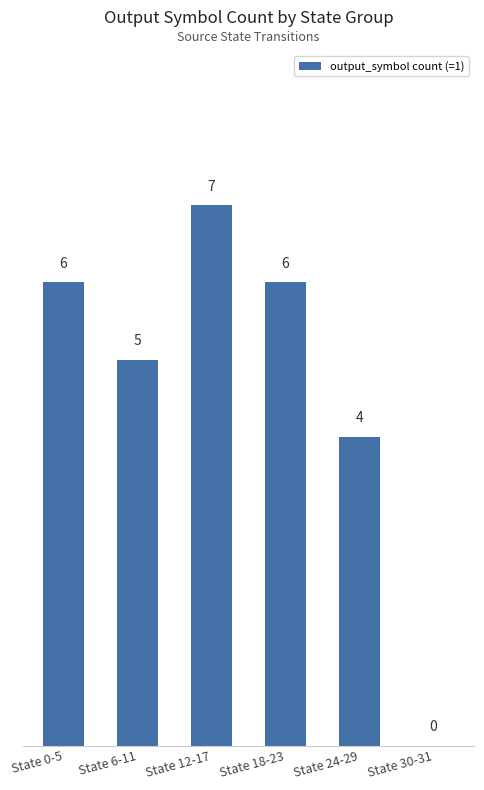

What is the average value?

5